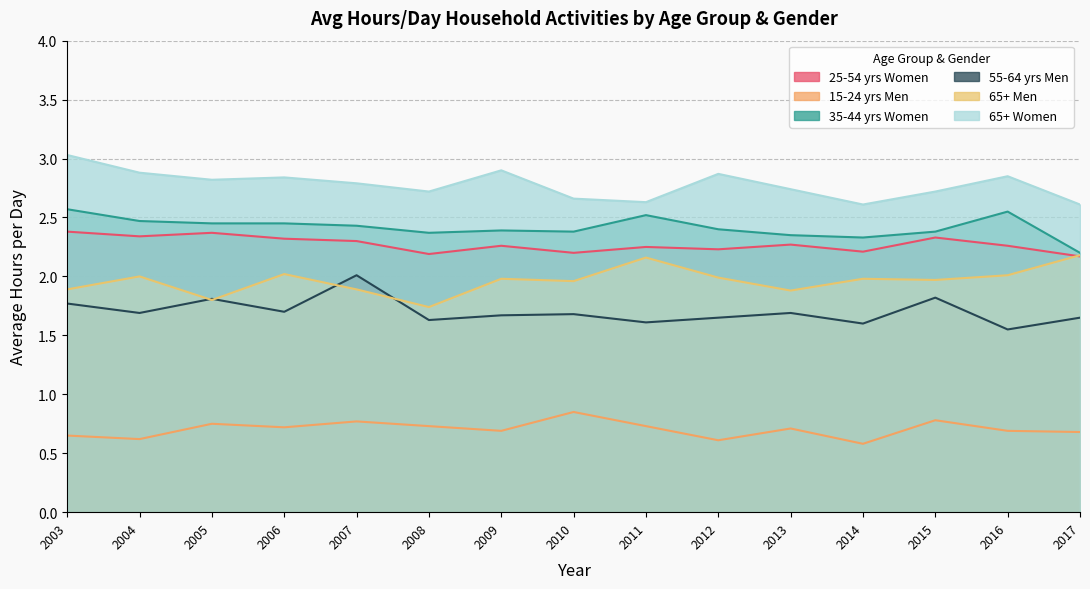

True or false: 55-64 yrs Men and 65+ Women intersect in this chart.

False